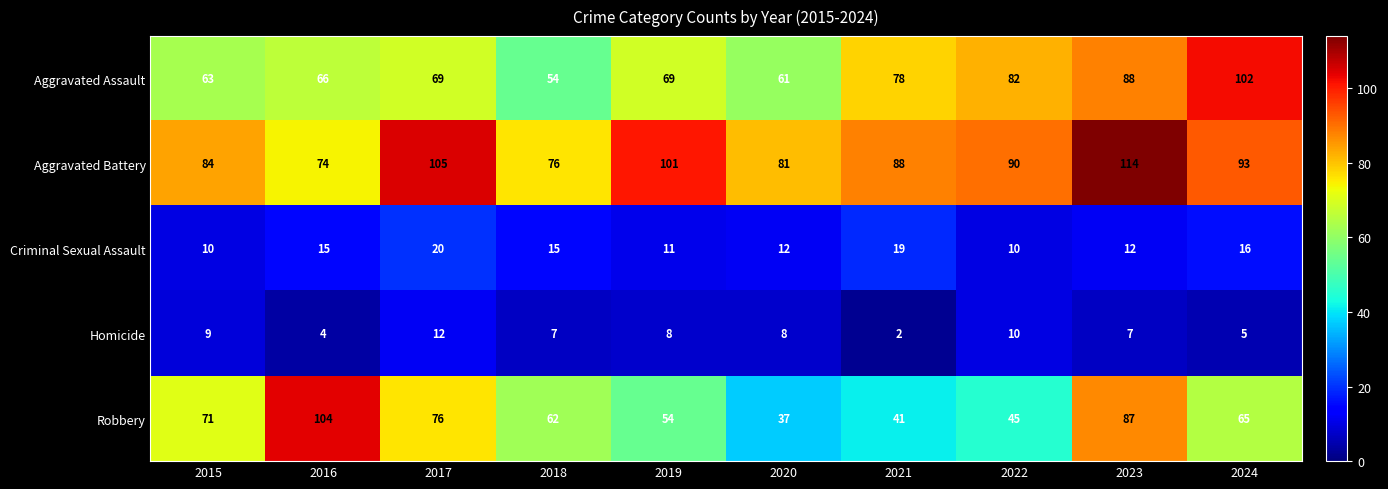

Which series has the largest range (max minus min)?

Robbery